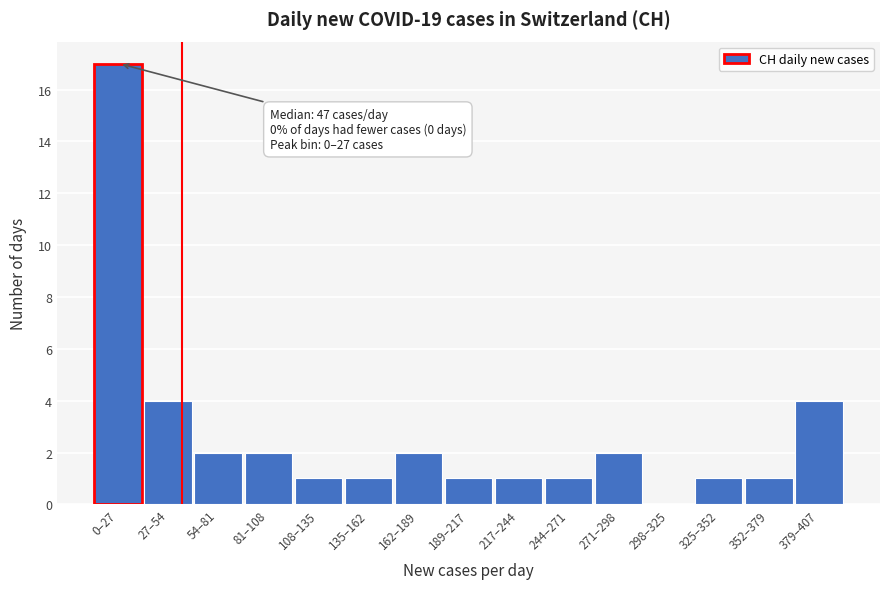

Reading right to left, list all the values displayed in this chart.

379–407=4	352–379=1	325–352=1	298–325=0	271–298=2	244–271=1	217–244=1	189–217=1	162–189=2	135–162=1	108–135=1	81–108=2	54–81=2	27–54=4	0–27=17